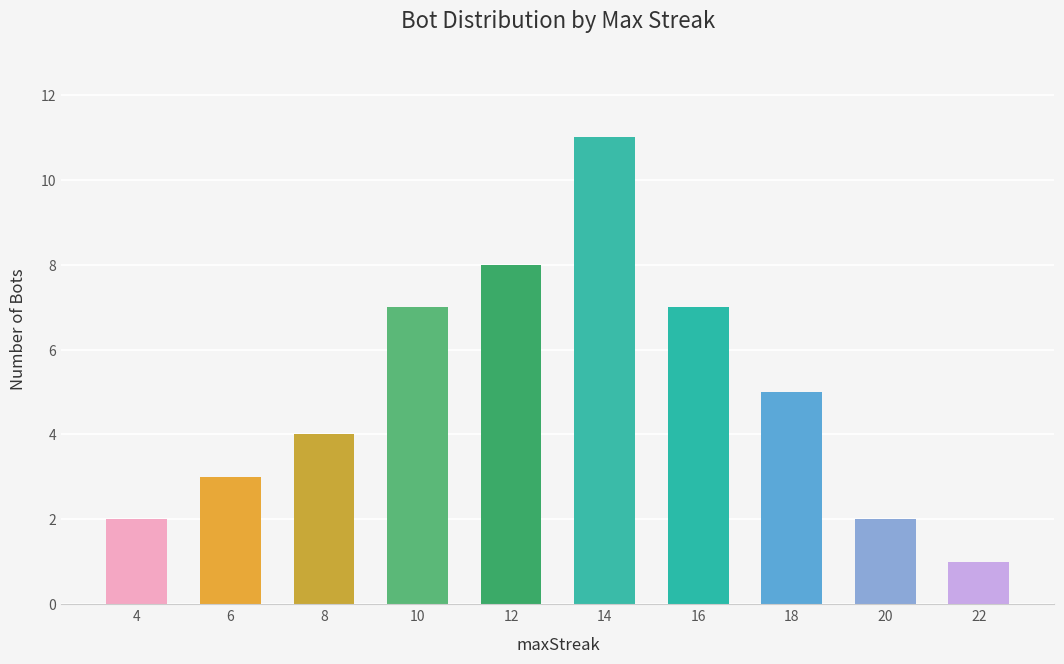

How many data points does each series have?

10